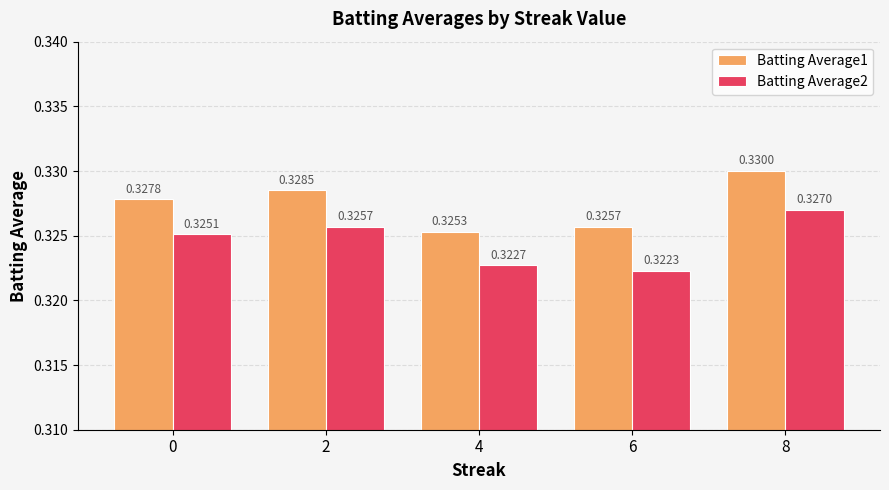

Which series changed the most between 6 and 8?

Batting Average2